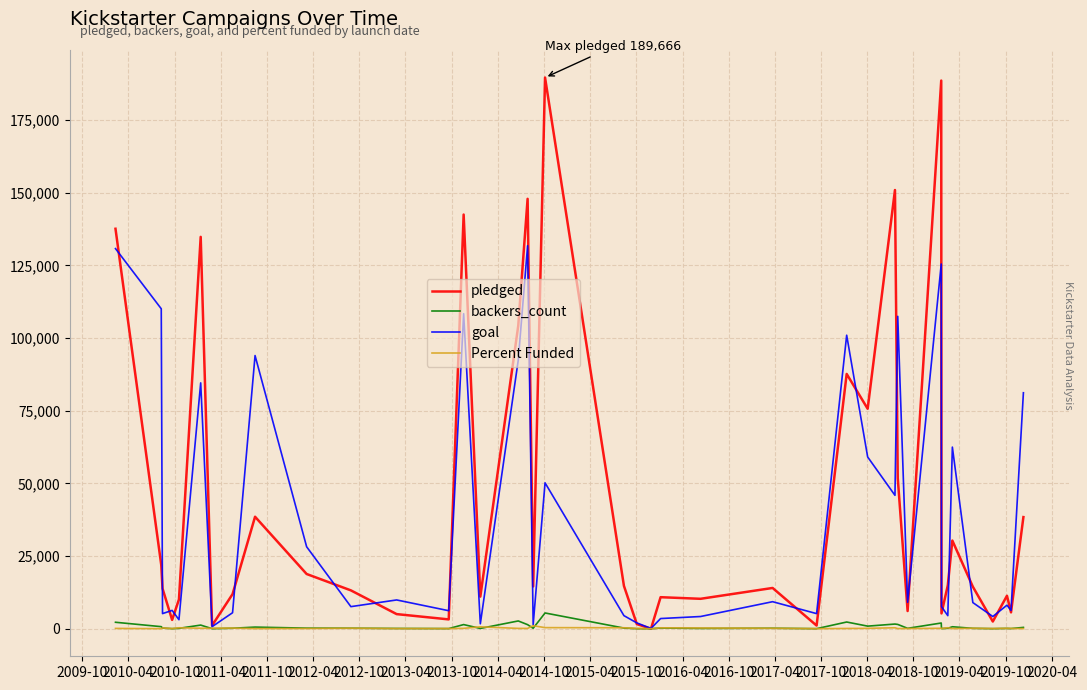

What is the sum of all pledged values?

1759473